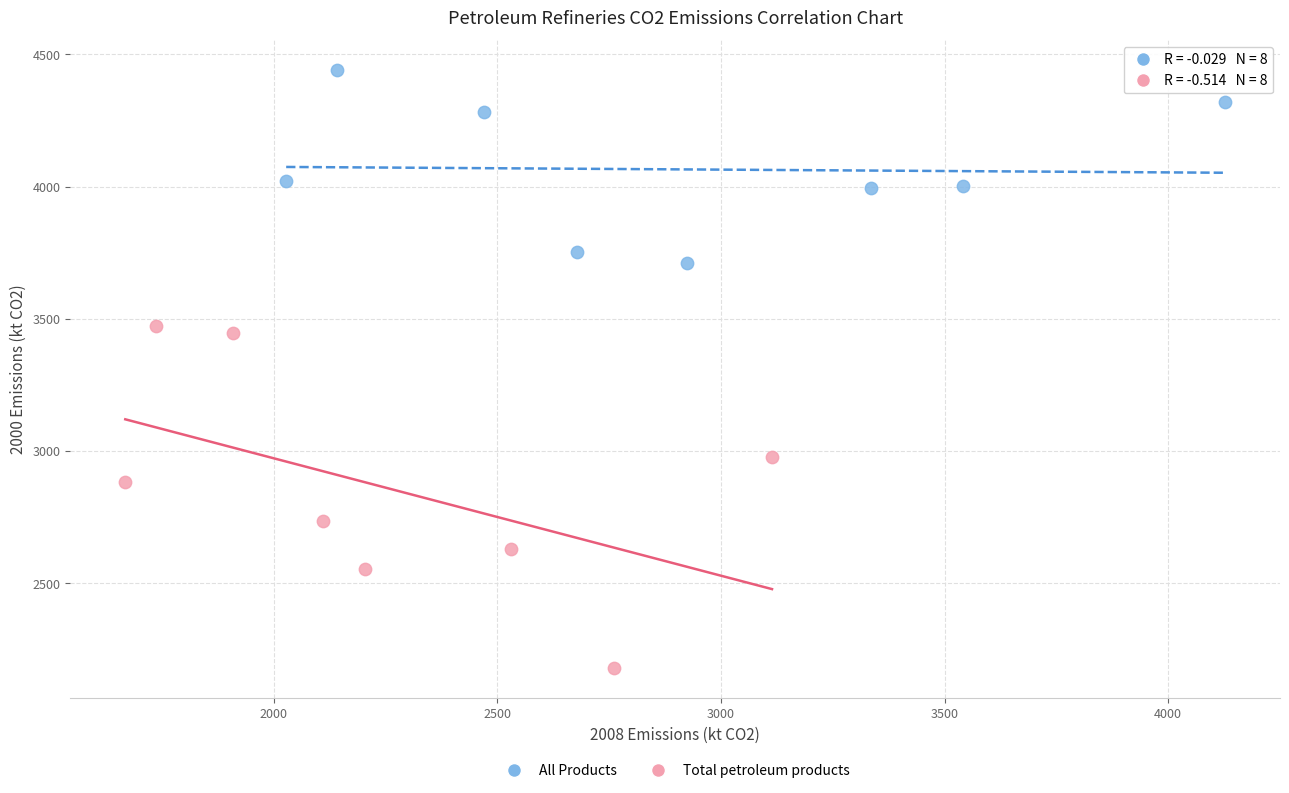

Which series has the widest spread of Y values?

Total petroleum products